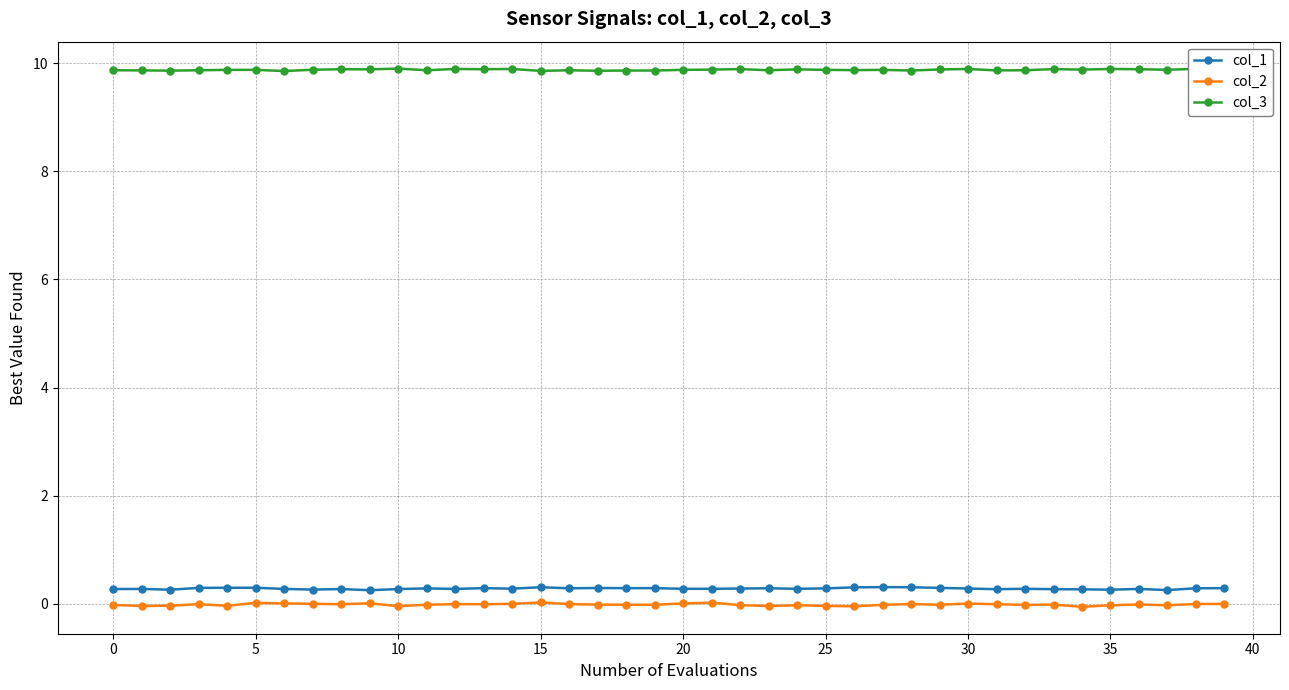

How many lines are shown in the chart?

3